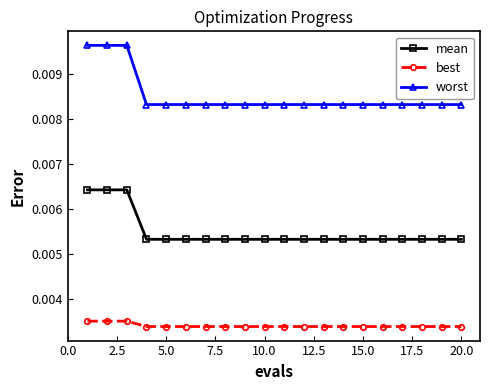

Which series has the largest range (max minus min)?

worst